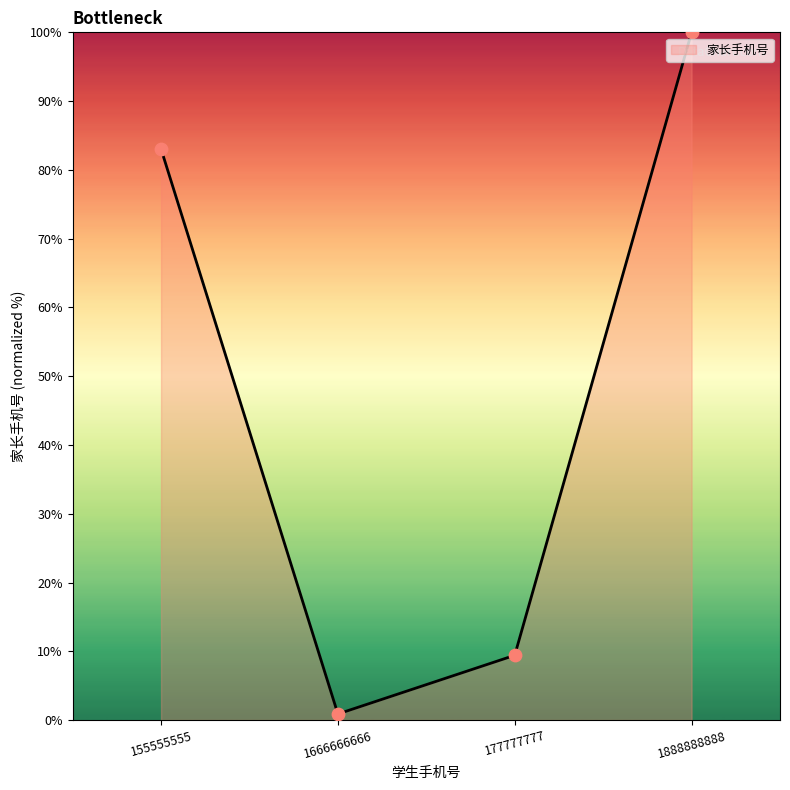

What is the change in value from 177777777 to 1888888888?

+90.6